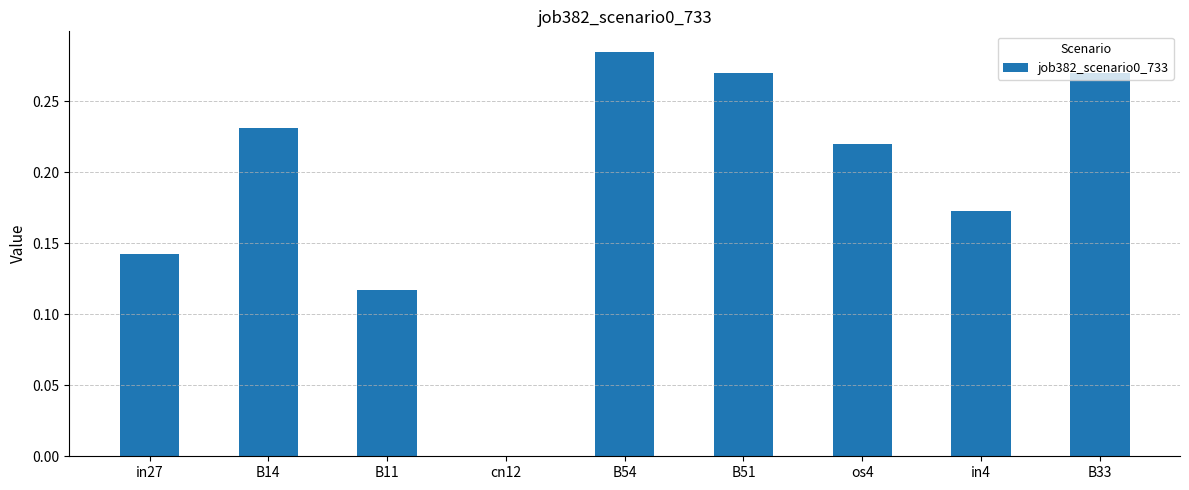

Where is the data nearest to the value 0?

cn12